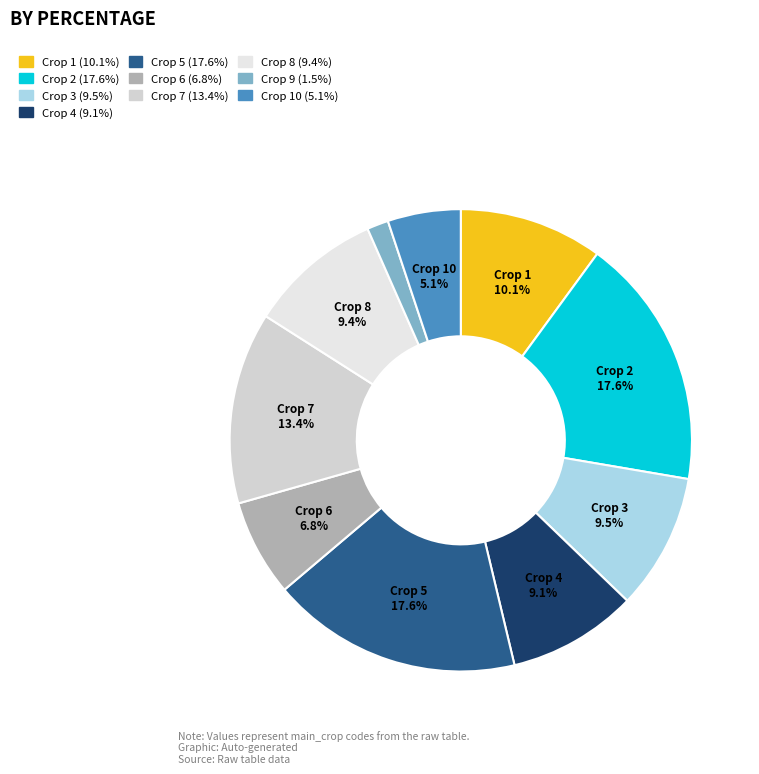

How many slices are in this pie chart?

10